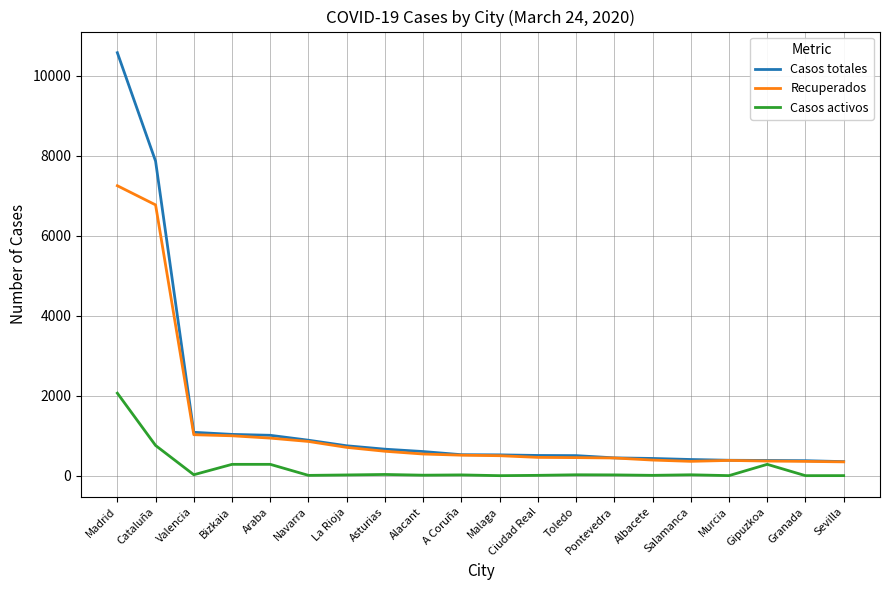

At which label is Casos activos closest to 1031?

Cataluña